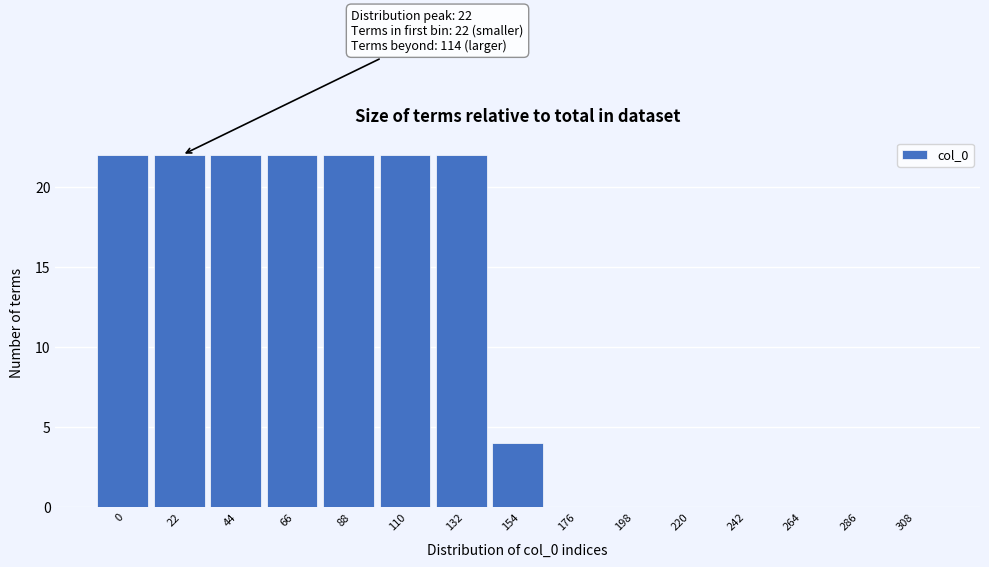

Reading left to right, transcribe all the data shown in this chart.

0=22	22=22	44=22	66=22	88=22	110=22	132=22	154=4	176=0	198=0	220=0	242=0	264=0	286=0	308=0